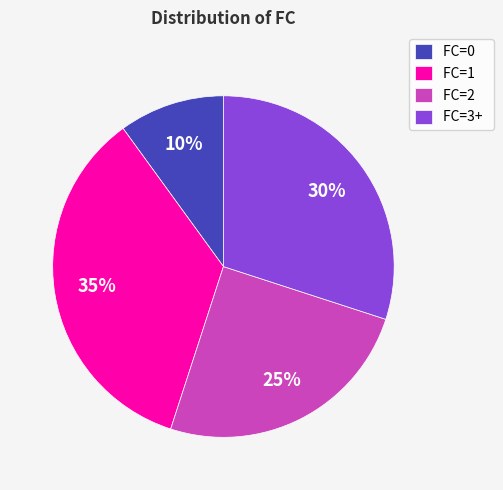

What percentage is the FC=3+ slice, to the nearest percent?

30%